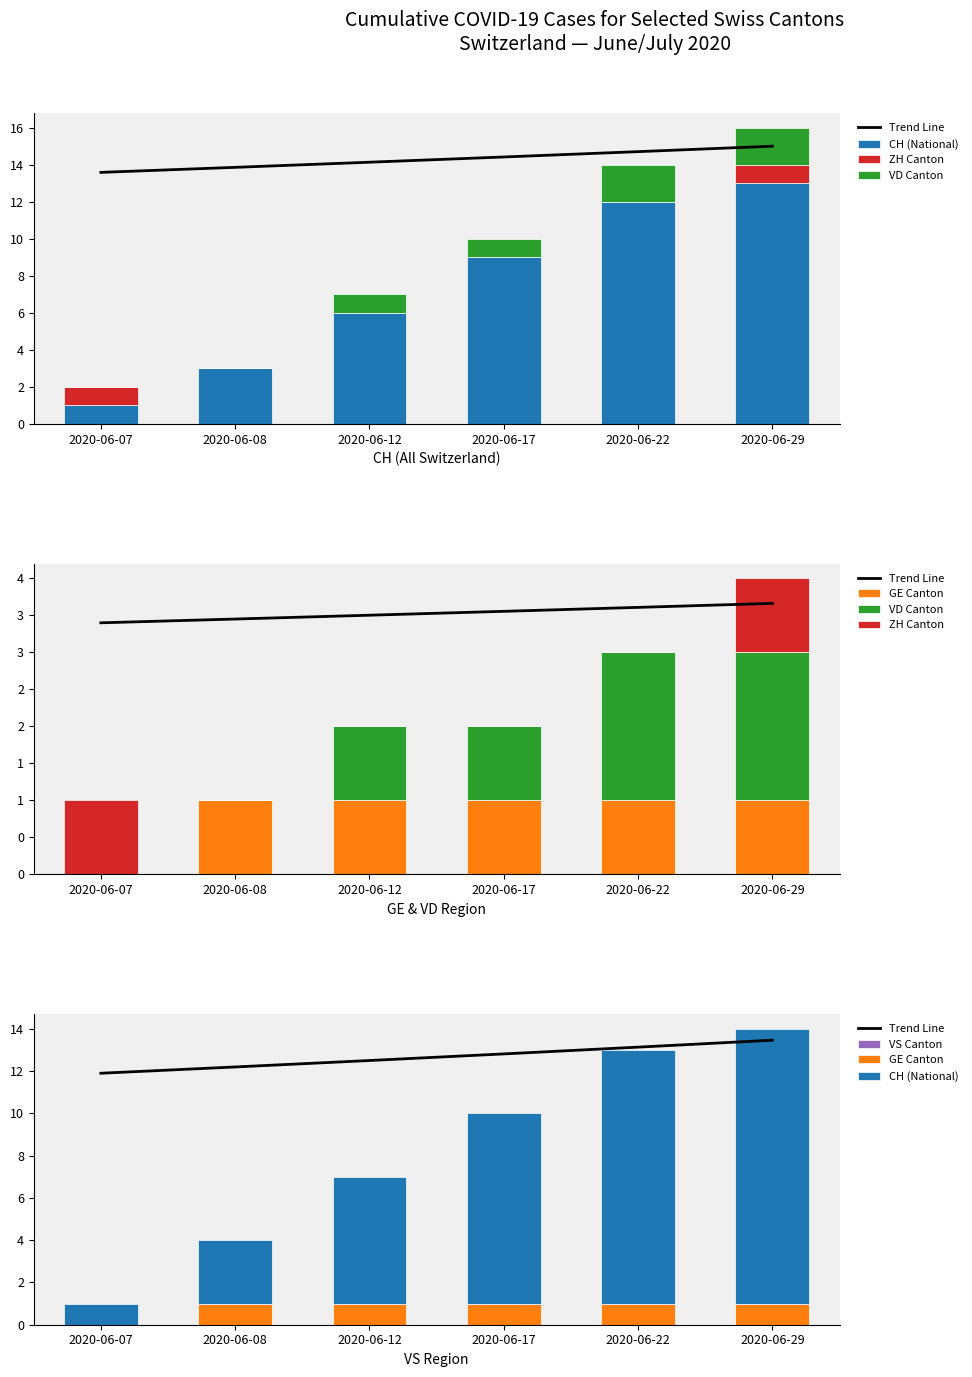

What is the value of the Trend Line bar at the 2nd from the left?

12.2